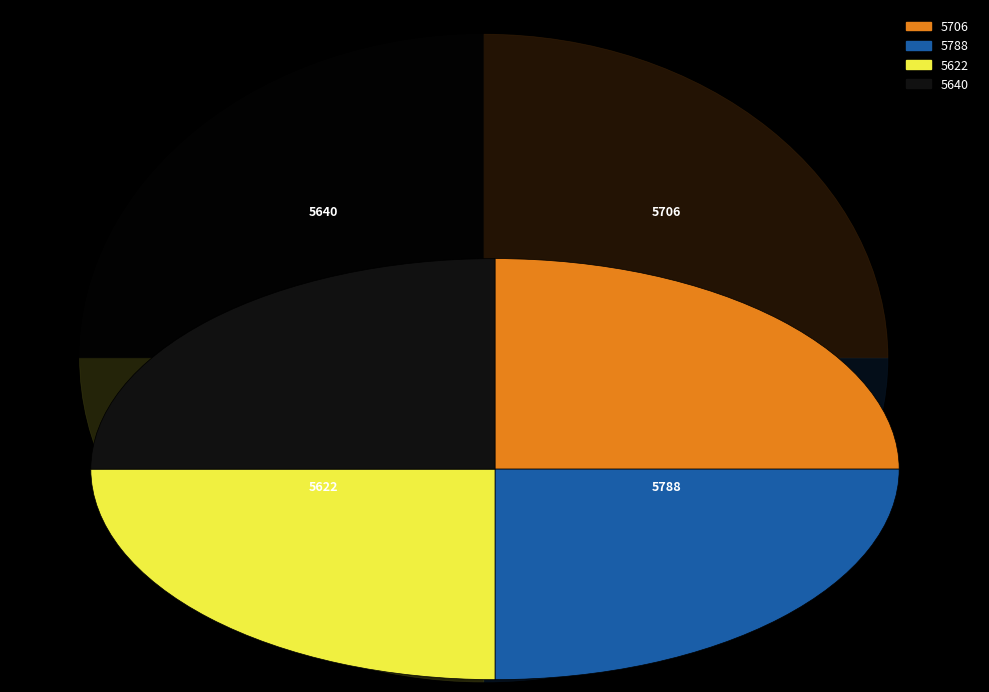

What is the ratio of the value at 5622 to the value at 5640?

1.0